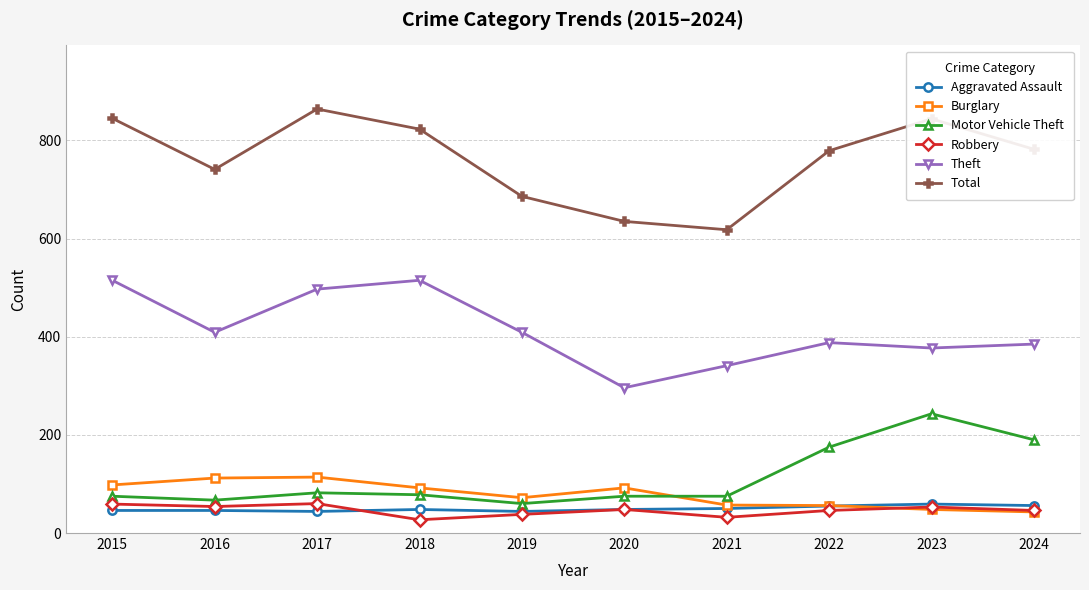

True or false: Aggravated Assault and Motor Vehicle Theft intersect in this chart.

False